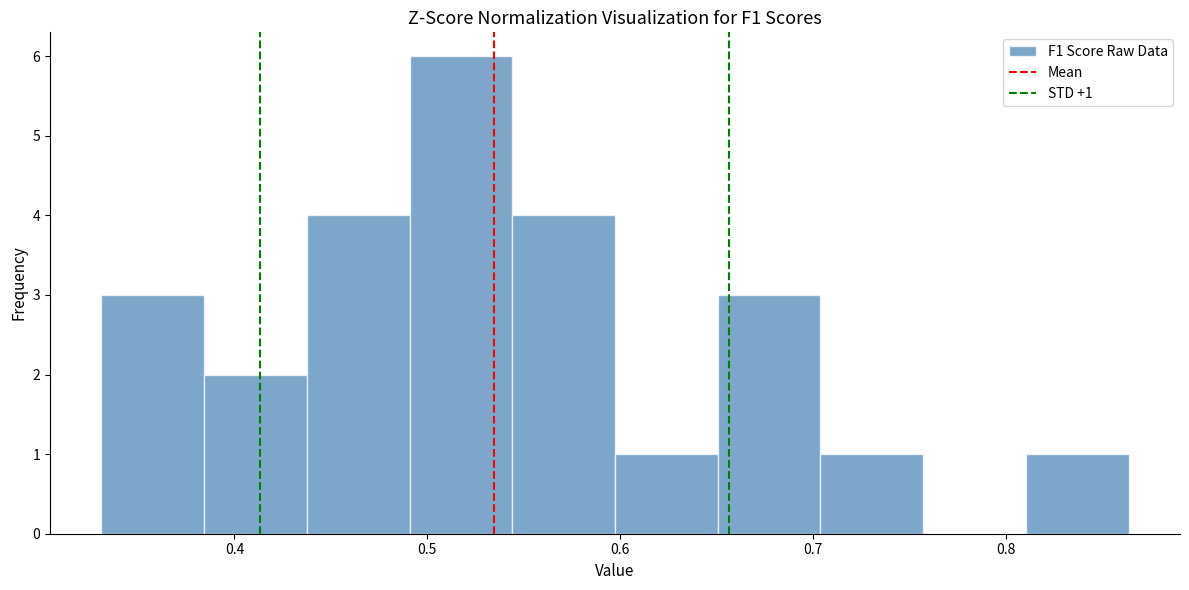

Which range on the x-axis has the tallest bar?

0.49 to 0.54